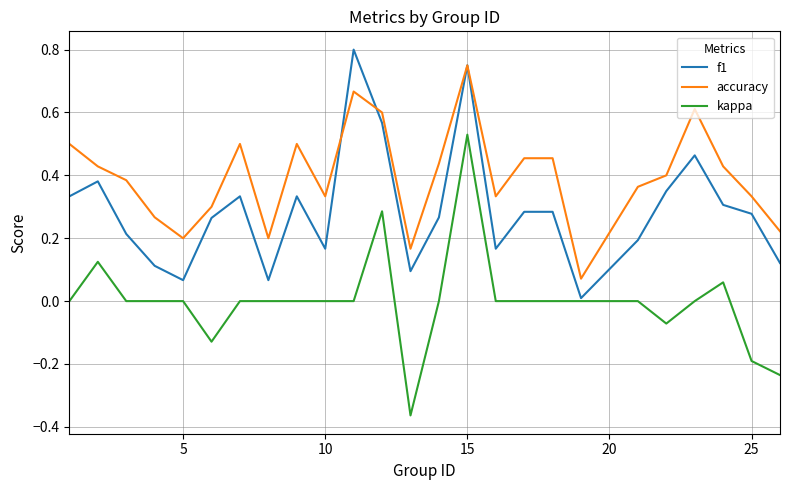

What is the difference between the maximum and minimum values in the kappa series?

0.9